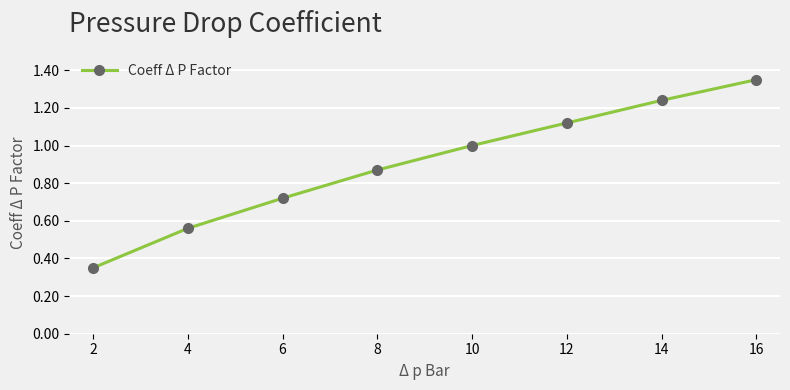

The value at 10 is 1.0. True or false?

True